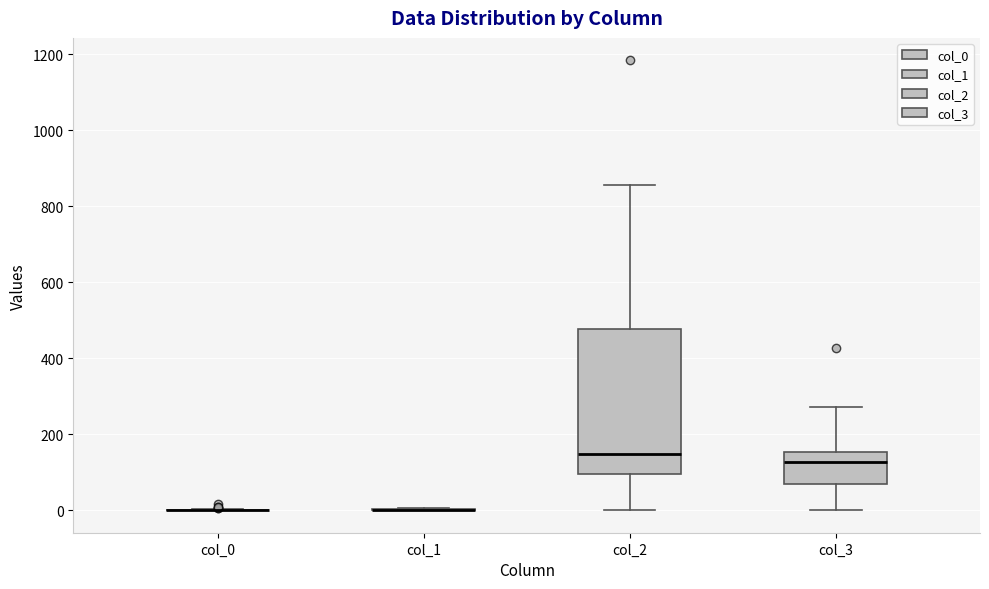

Which box is the tallest, from its lower edge to its upper edge?

col_2